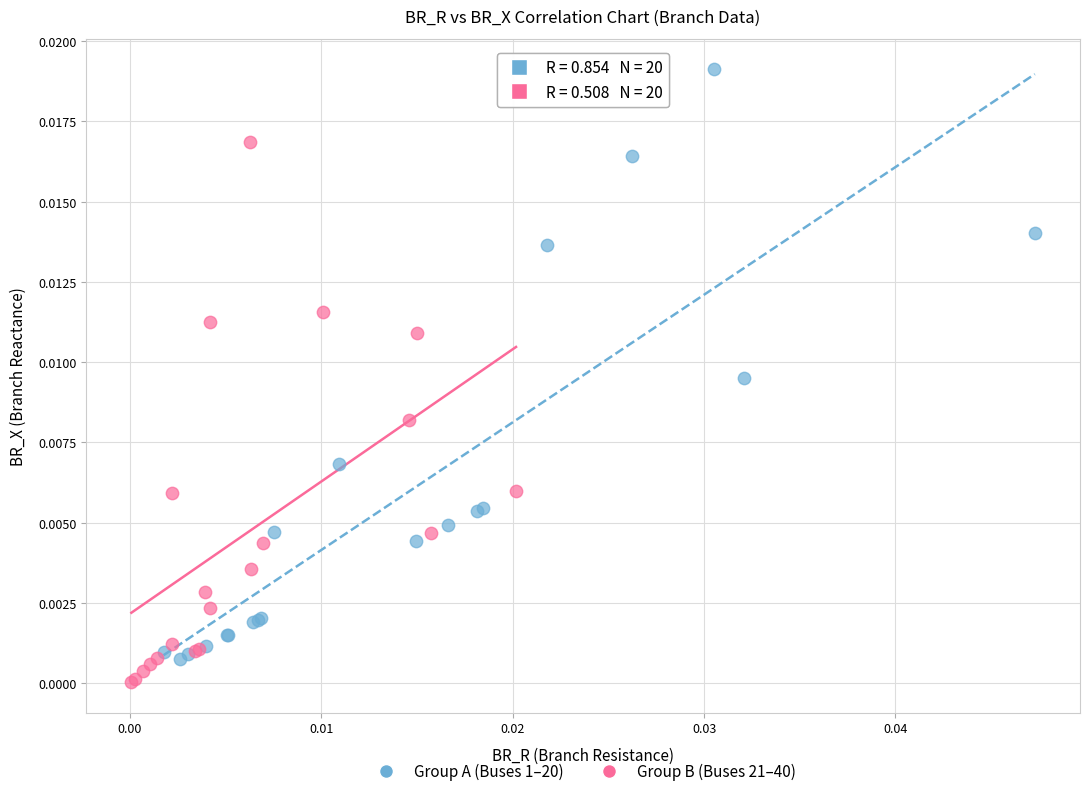

Which series has the widest spread of Y values?

Group A (Buses 1–20)